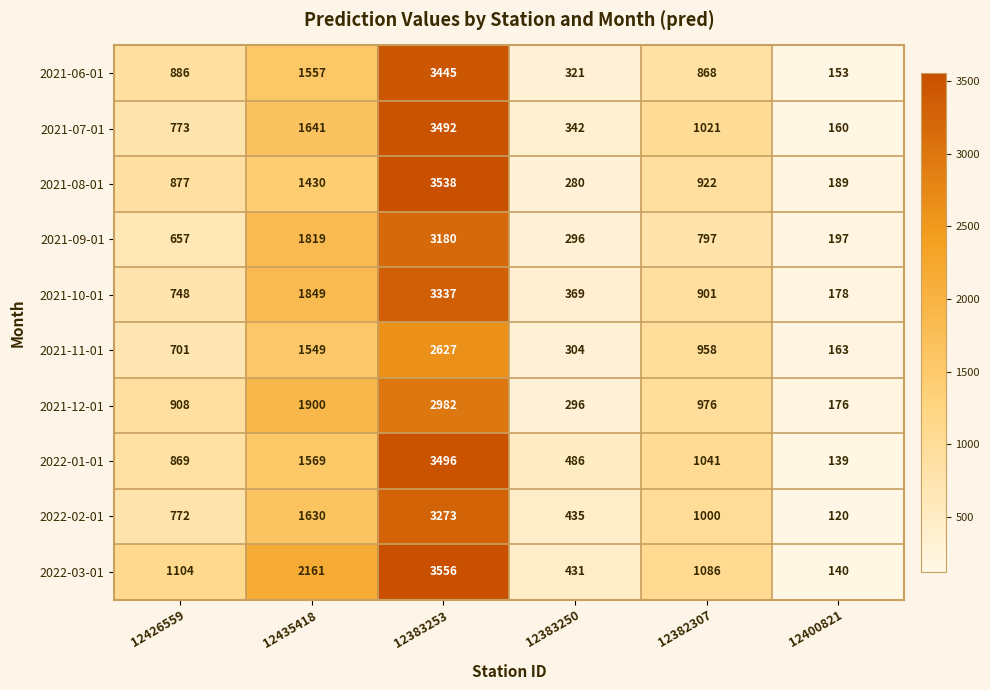

At which label is 2021-09-01 closest to 1688?

12435418